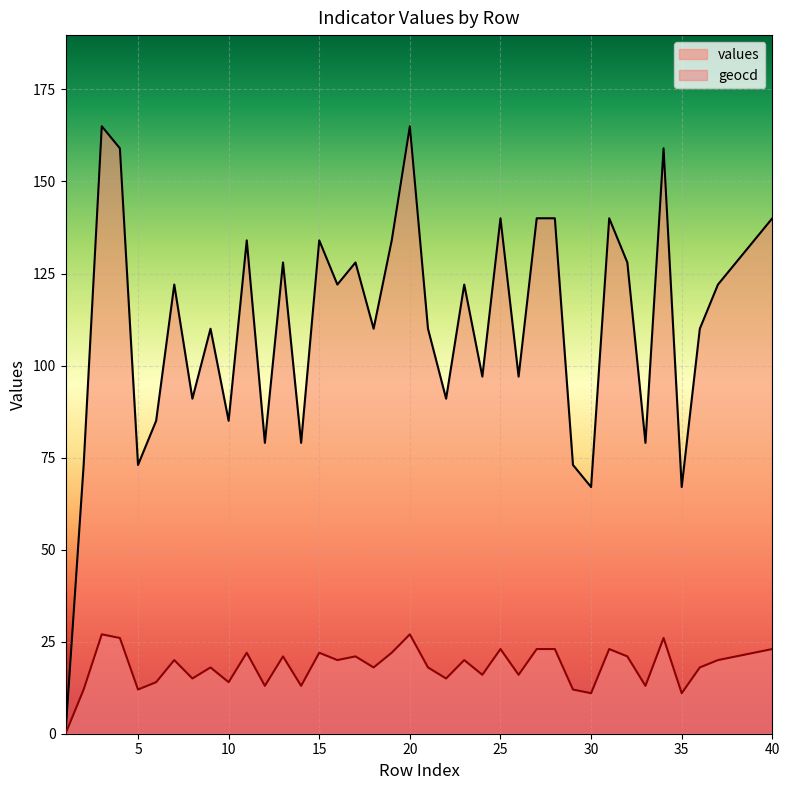

Which series has the largest range (max minus min)?

values